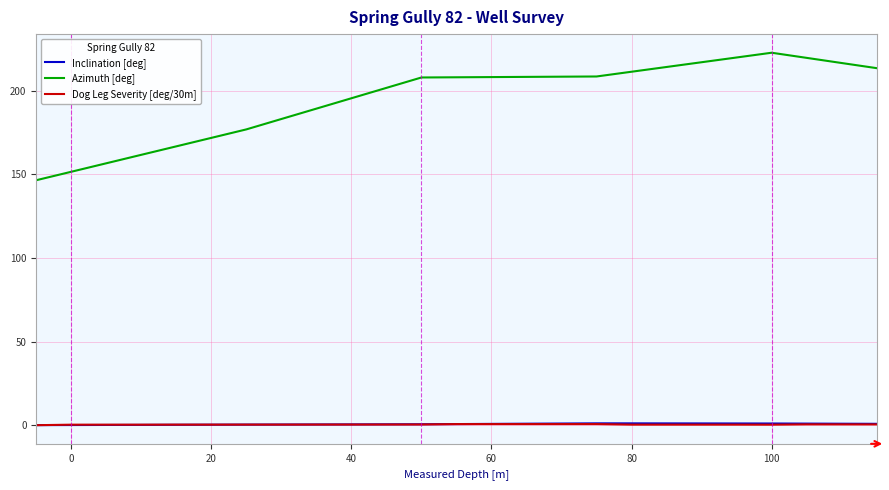

True or false: Azimuth [deg] and Dog Leg Severity [deg/30m] intersect in this chart.

False